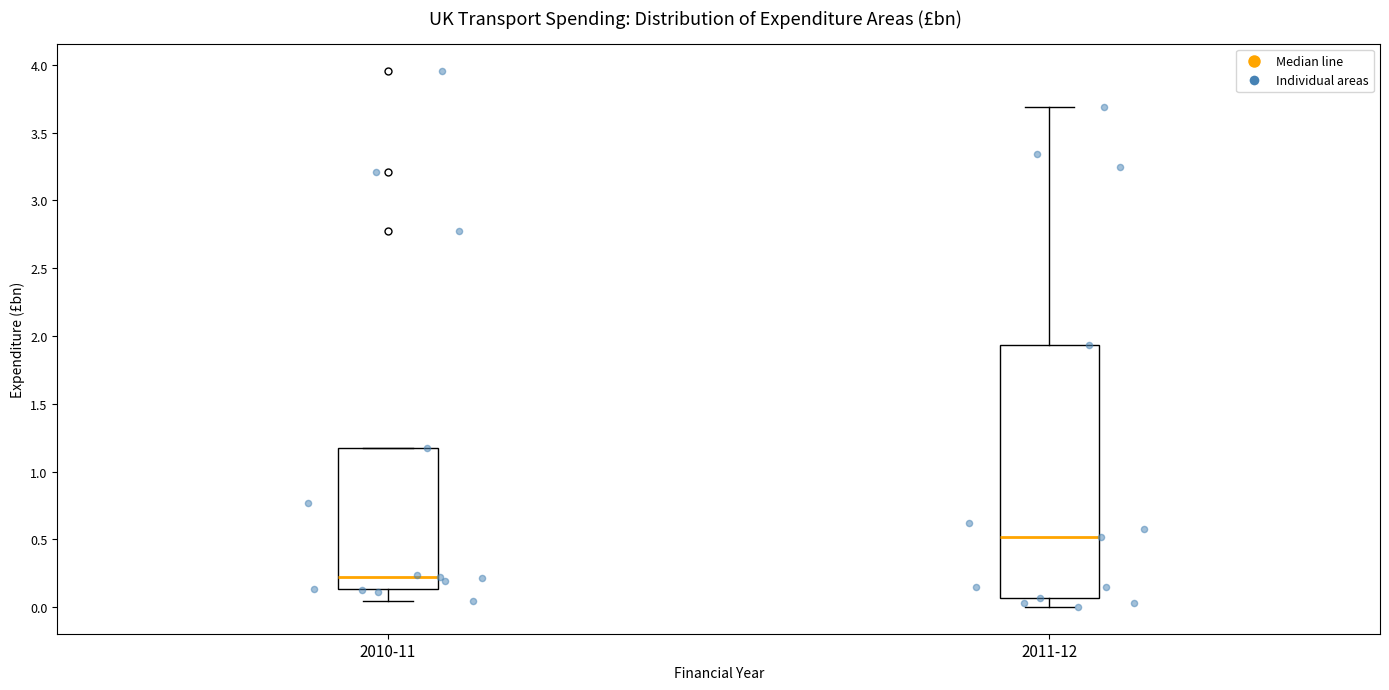

Comparing the boxes themselves (not the whiskers), which one is the tallest?

2011-12